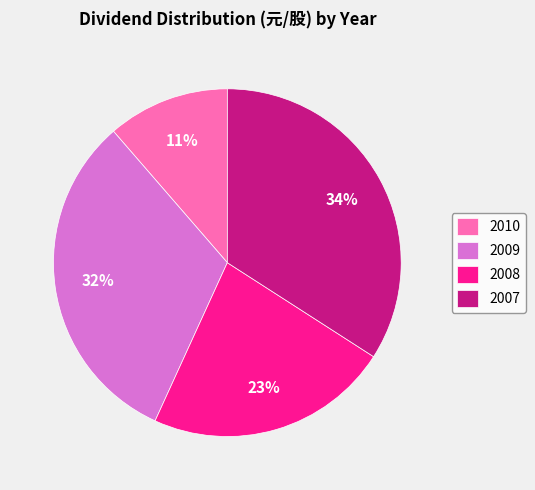

How many slices are in this pie chart?

4